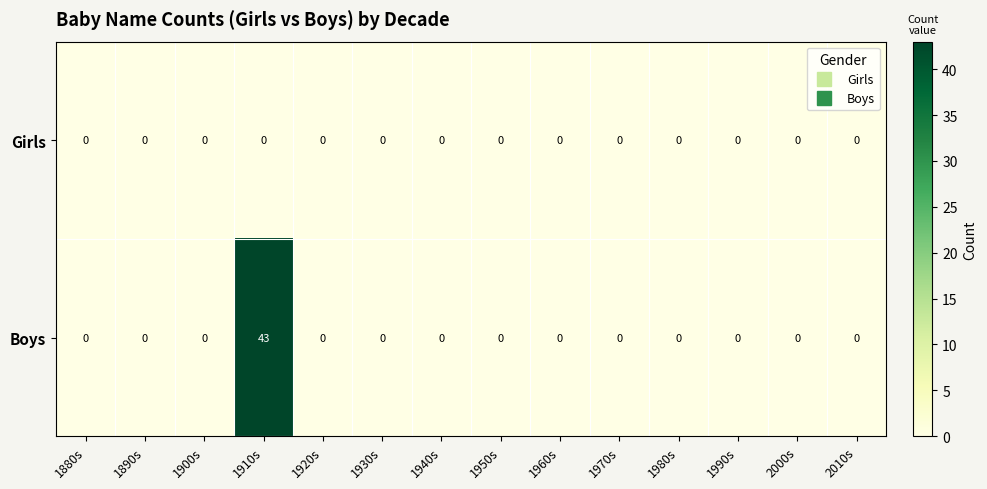

What is the maximum value shown in the chart?

43